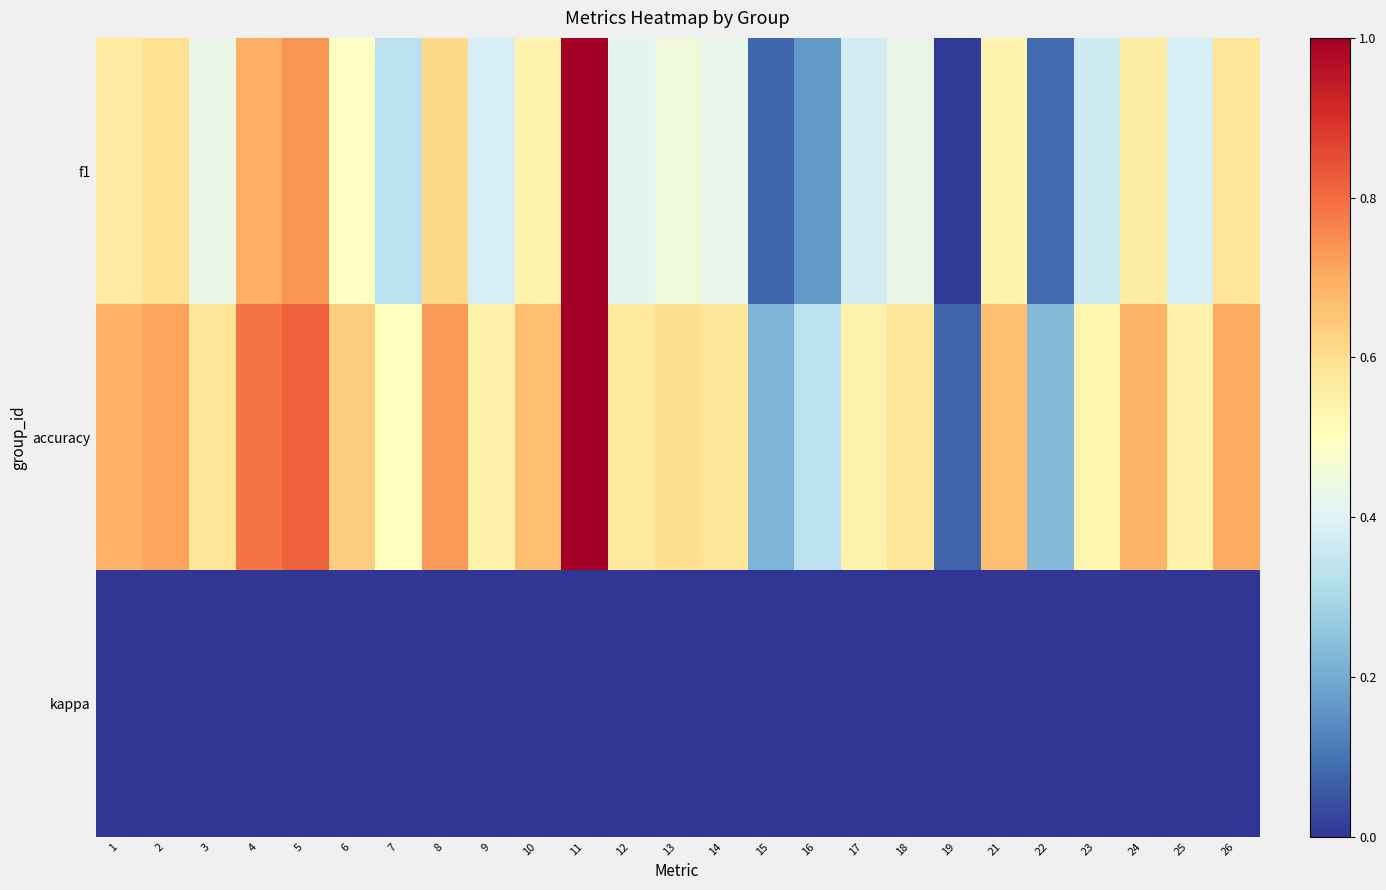

At which category does the chart reach its minimum across all series?

1